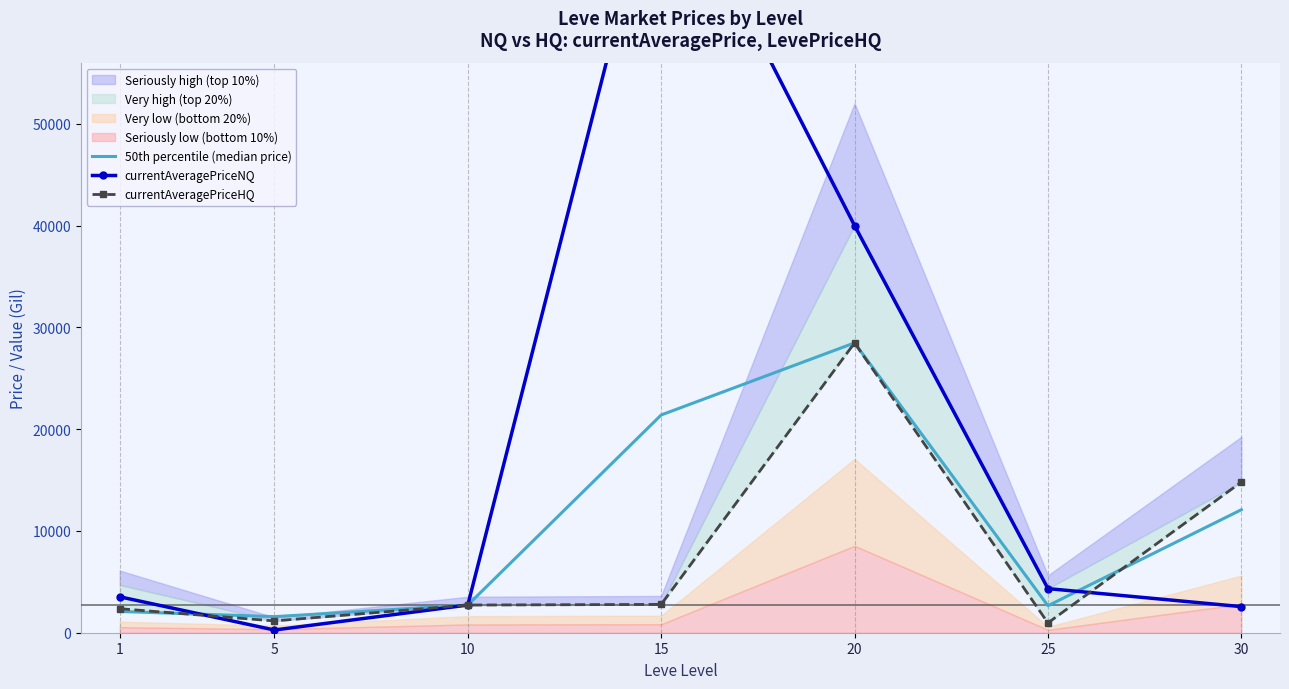

Which series changed the most between 5 and 15?

currentAveragePriceNQ